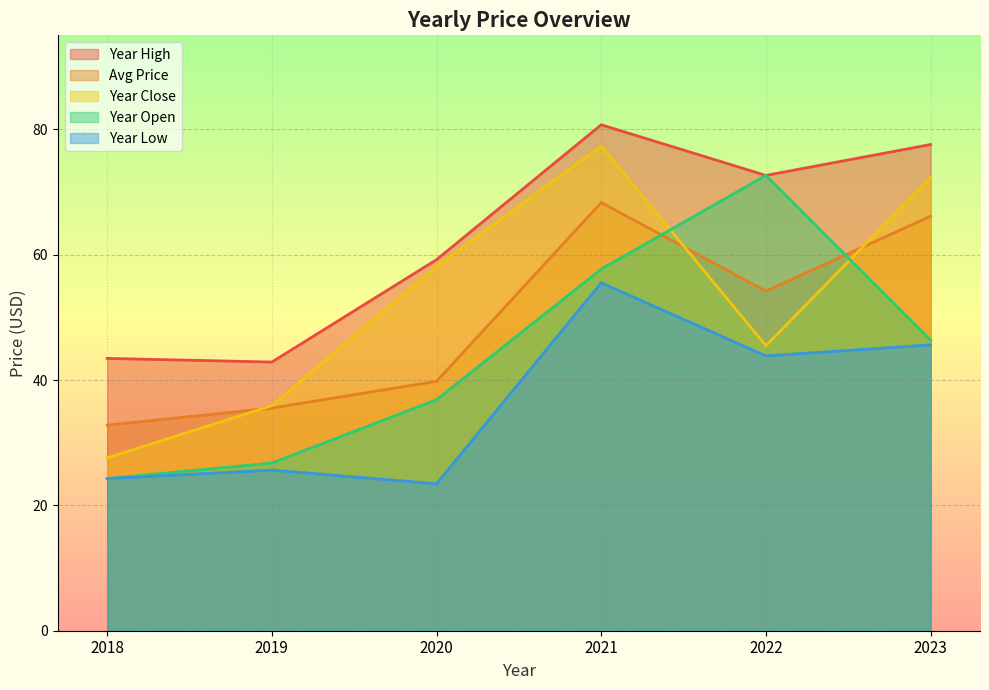

Which series has the largest total across all categories?

Year High